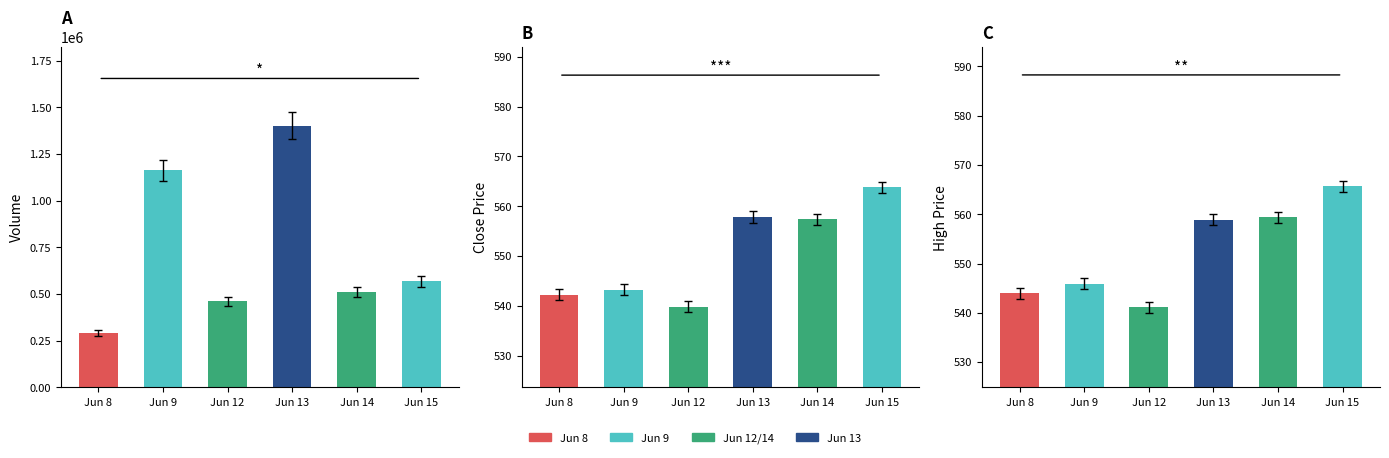

Read the Close value at Jun 15.

563.8